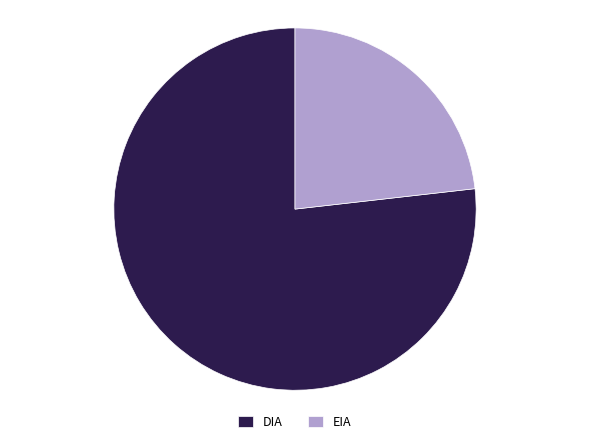

True or false: EIA accounts for 34% of the total.

False